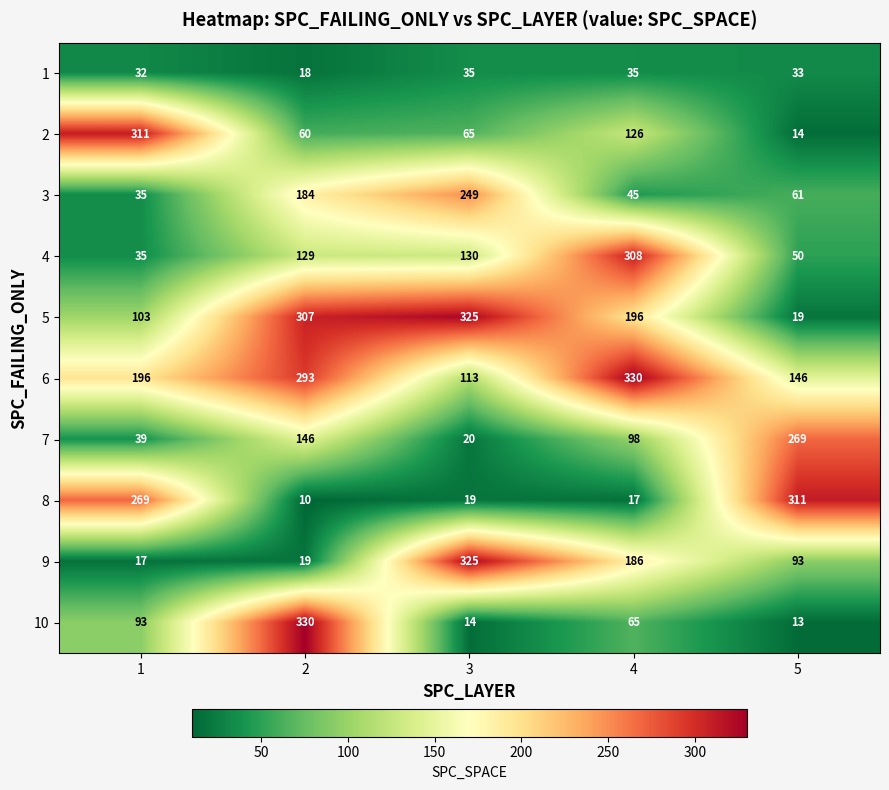

At which category is the sum across all series the highest?

2